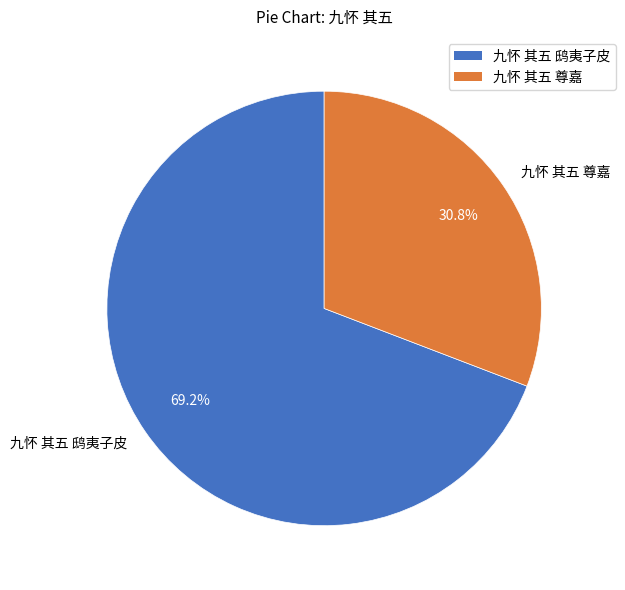

What is the largest slice in the pie chart?

九怀 其五 鸱夷子皮